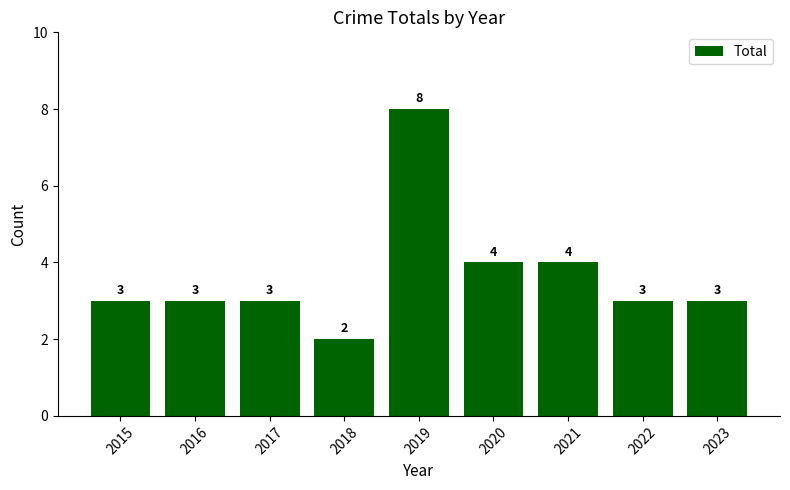

What is the ratio of the value at 2016 to the value at 2018?

1.5